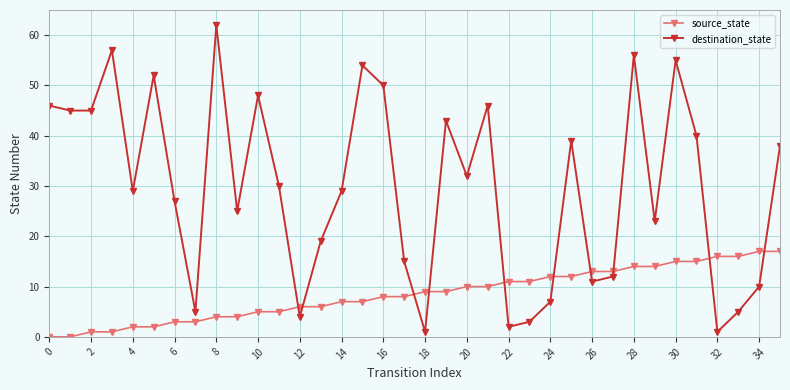

Which series has the widest spread of values?

destination_state